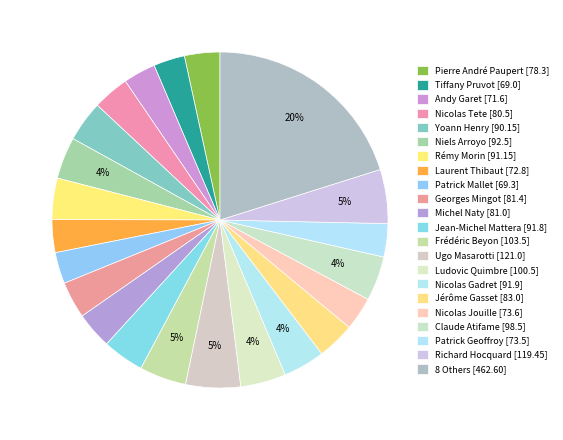

How many slices are in this pie chart?

22